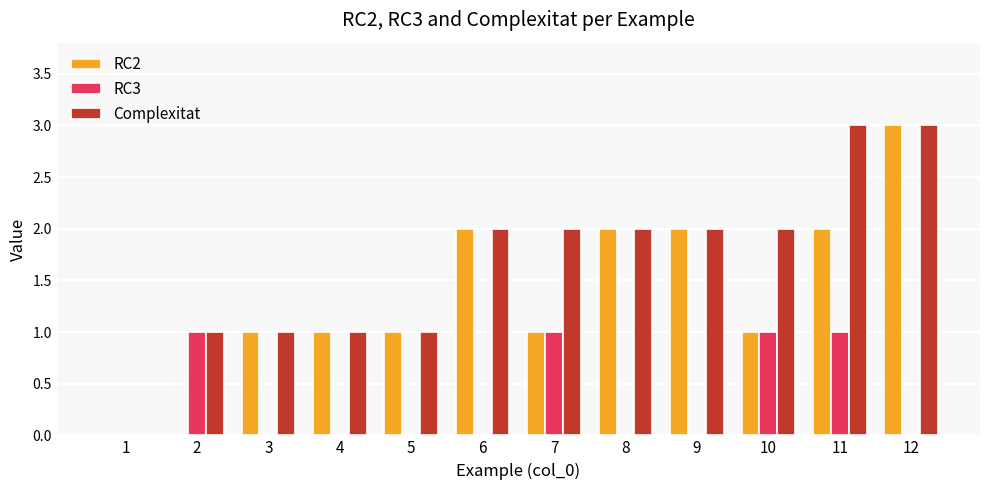

Which series has the largest total across all categories?

Complexitat